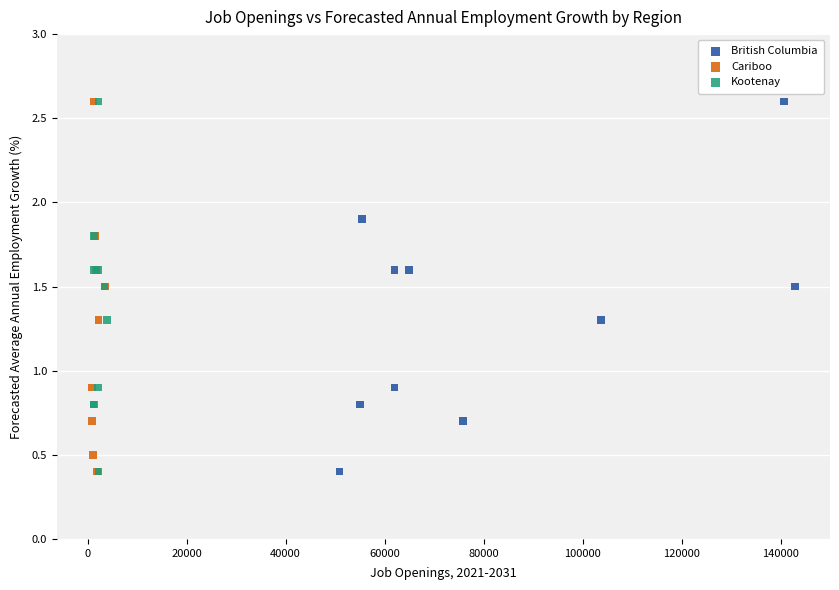

What are all the series names shown in the legend?

British Columbia, Cariboo, Kootenay